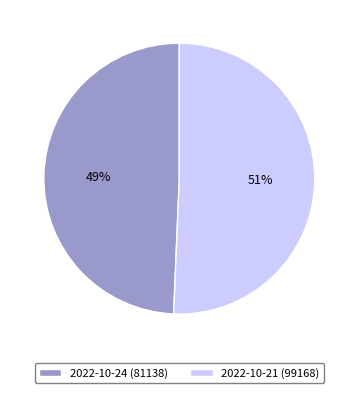

What is the ratio of the value at 2022-10-24 (81138) to the value at 2022-10-21 (99168)?

1.0